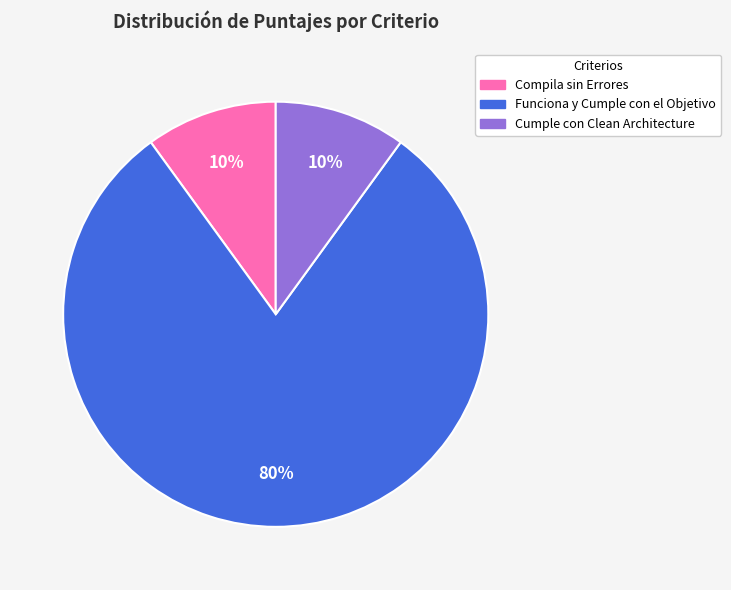

Do Compila sin Errores and Funciona y Cumple con el Objetivo together represent more than half of the pie?

Yes